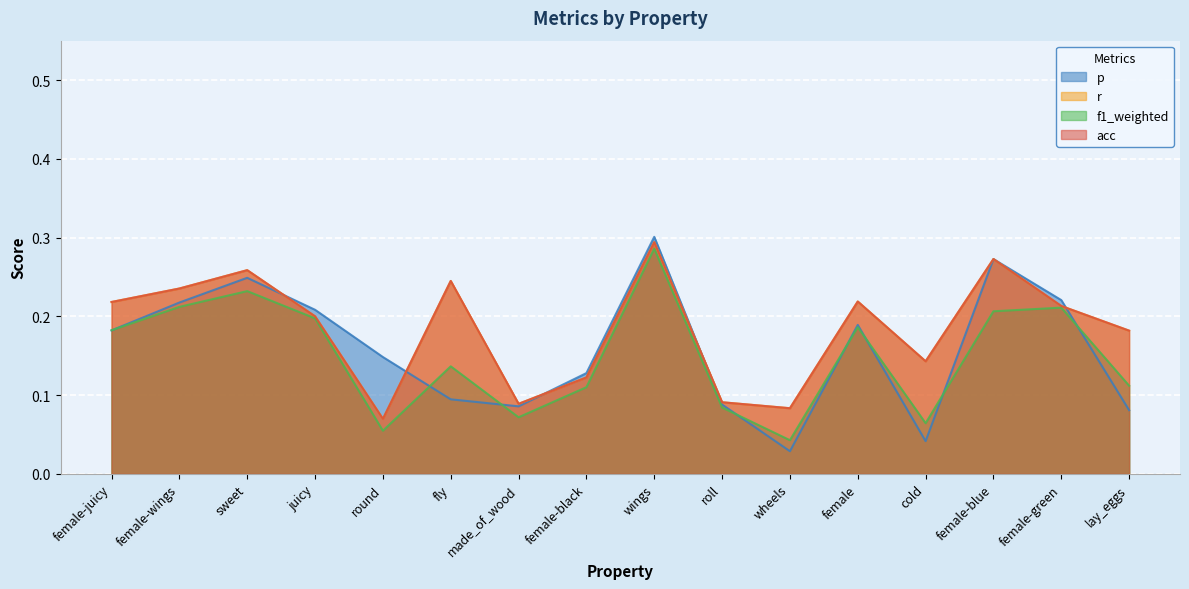

What value does the r series have at juicy?

0.2